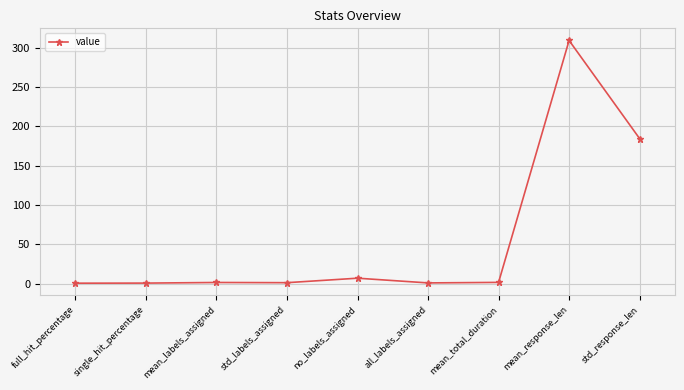

Is it true that the value at std_response_len is 260.4?

False